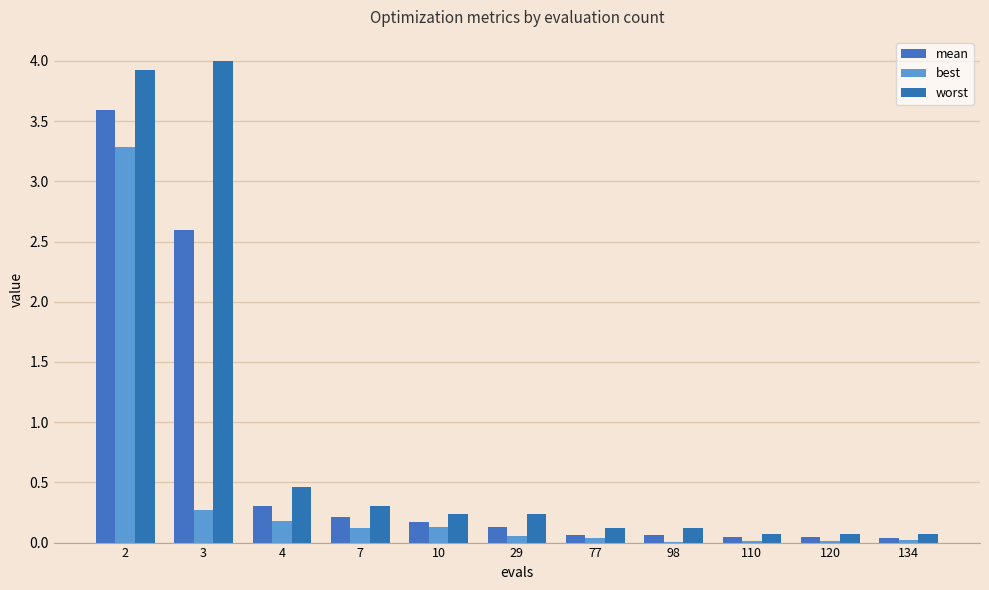

Which has a higher value, 3 or 10?

3